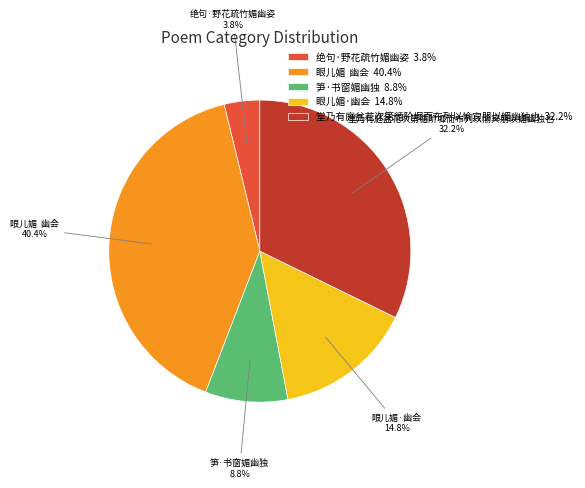

What percentage is NOT represented by 眼儿媚·幽会?

85.2%